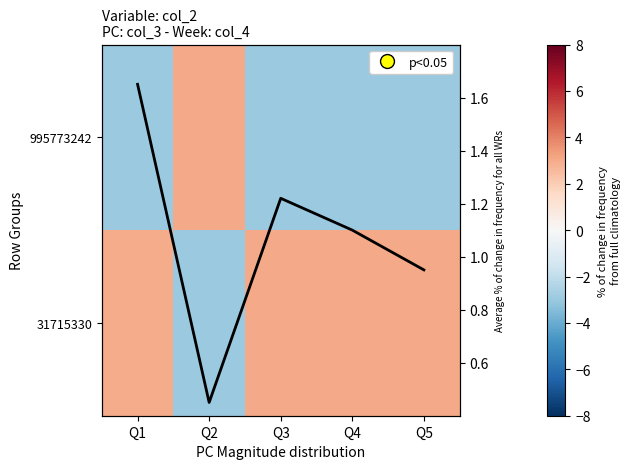

What is the total value across all series at Q4?

1.1